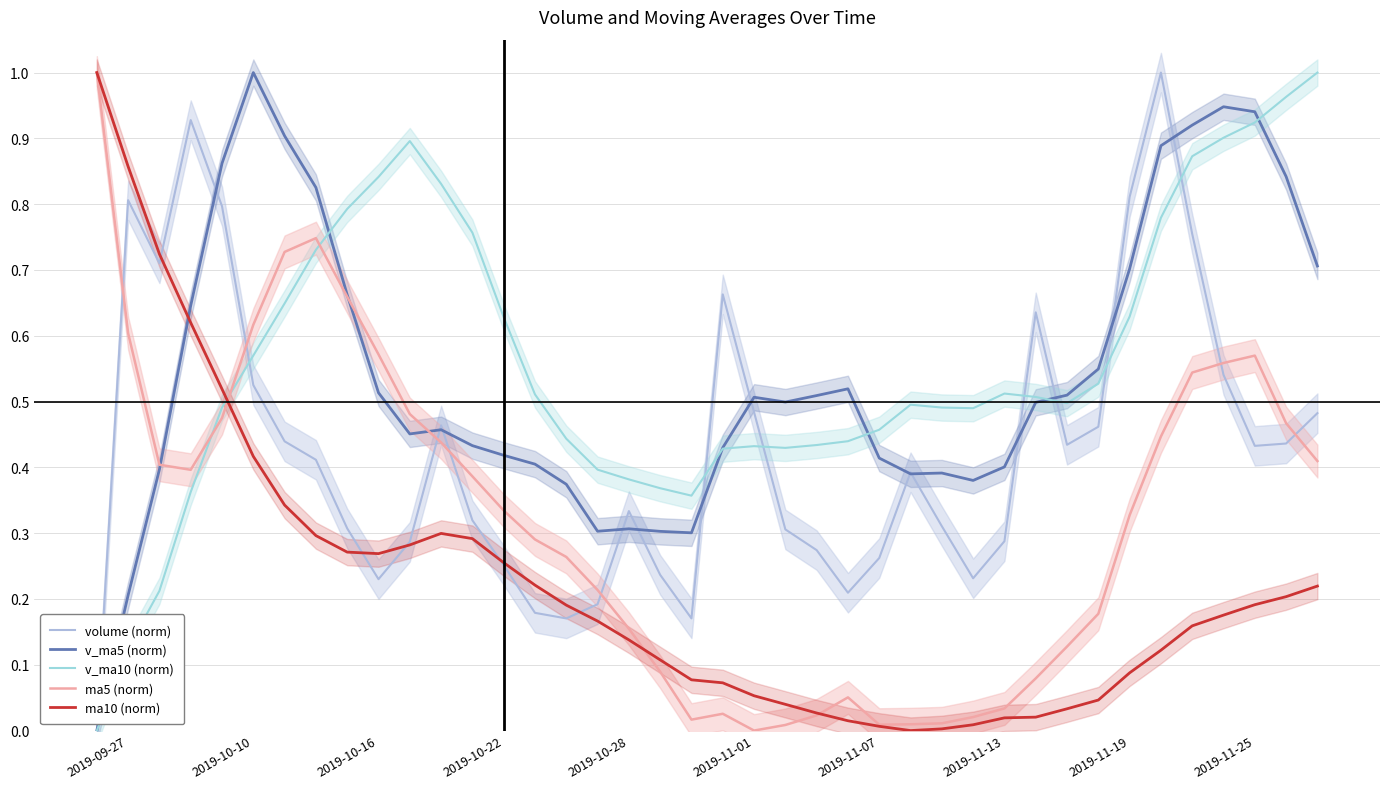

The v_ma10 (norm) series shows 0.3 at 33. True or false?

False